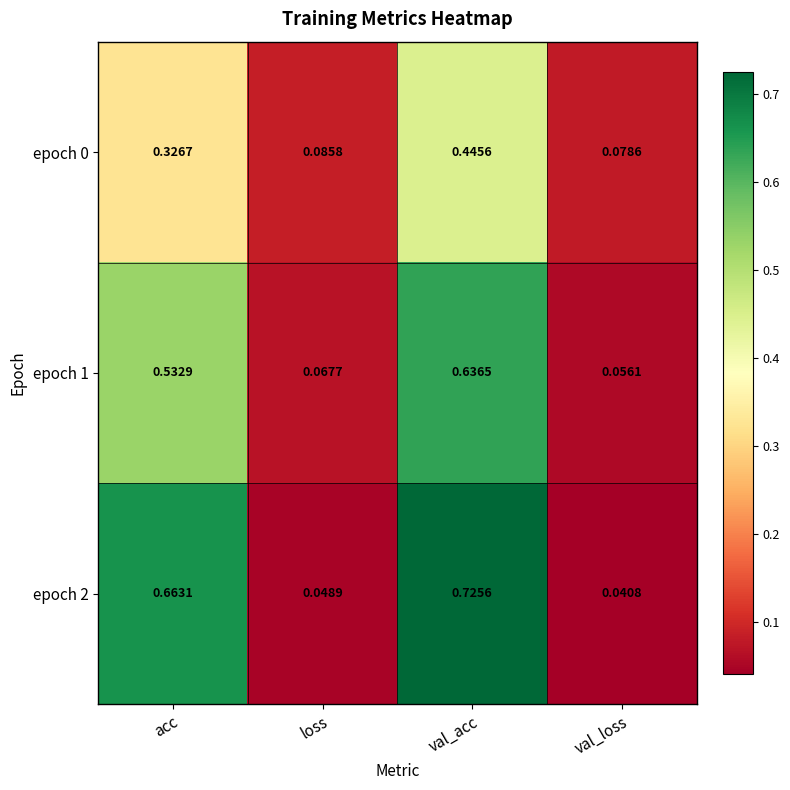

At which category is the sum across all series the highest?

val_acc